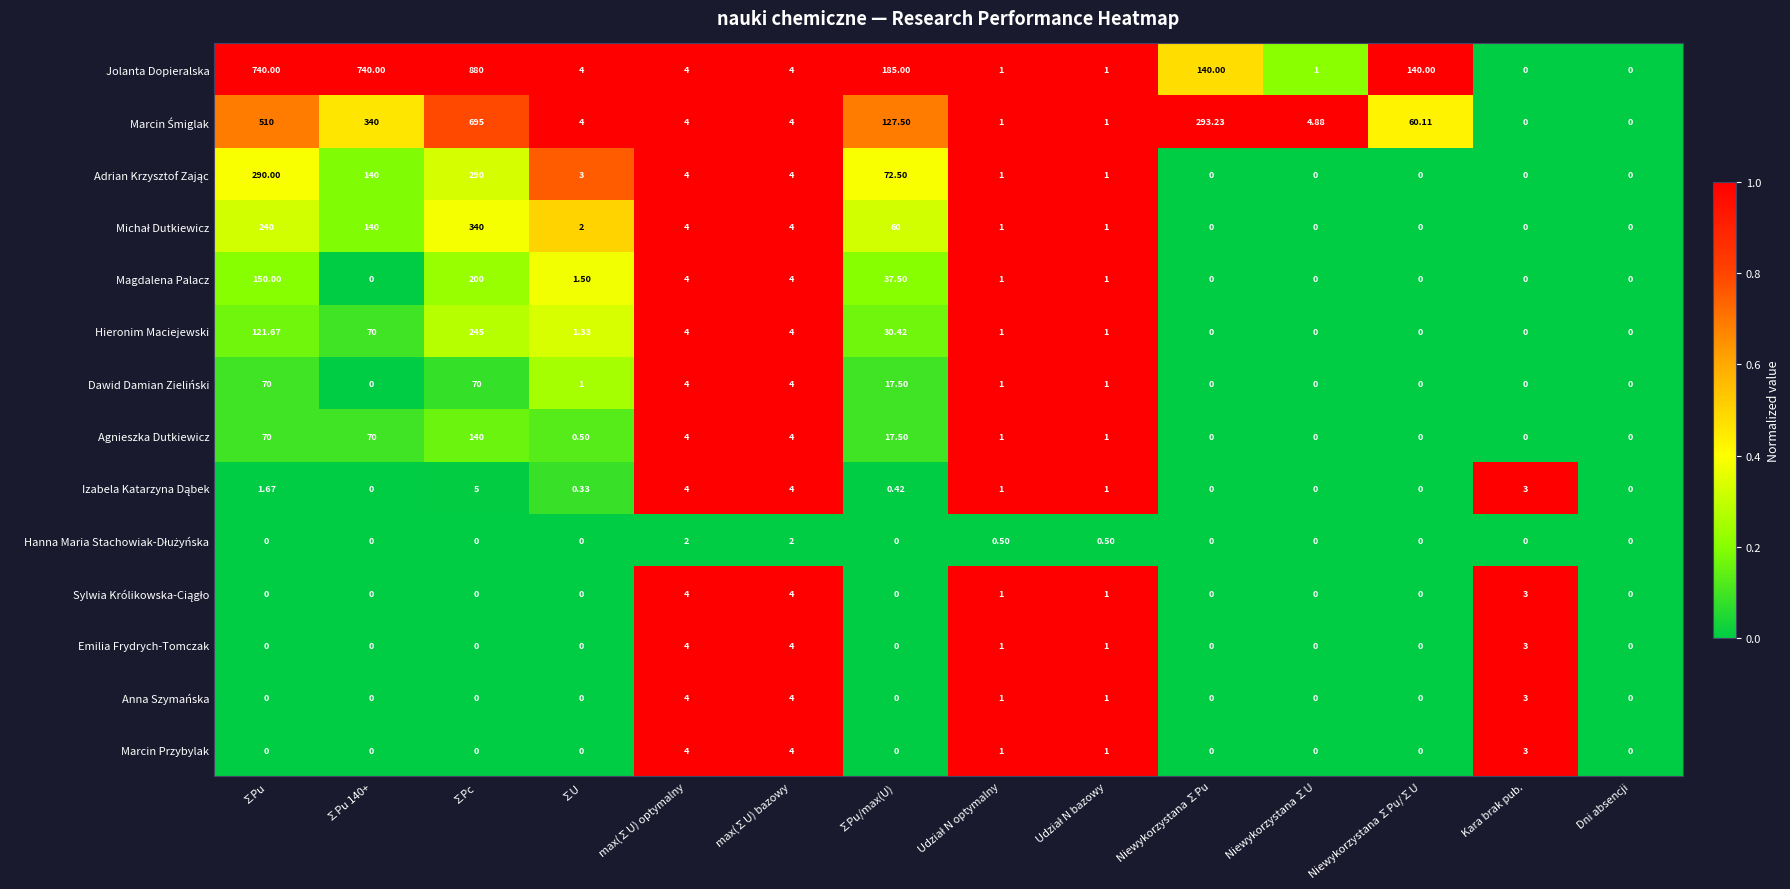

Where is Dawid Damian Zieliński nearest to the value 35?

∑Pu/max(U)